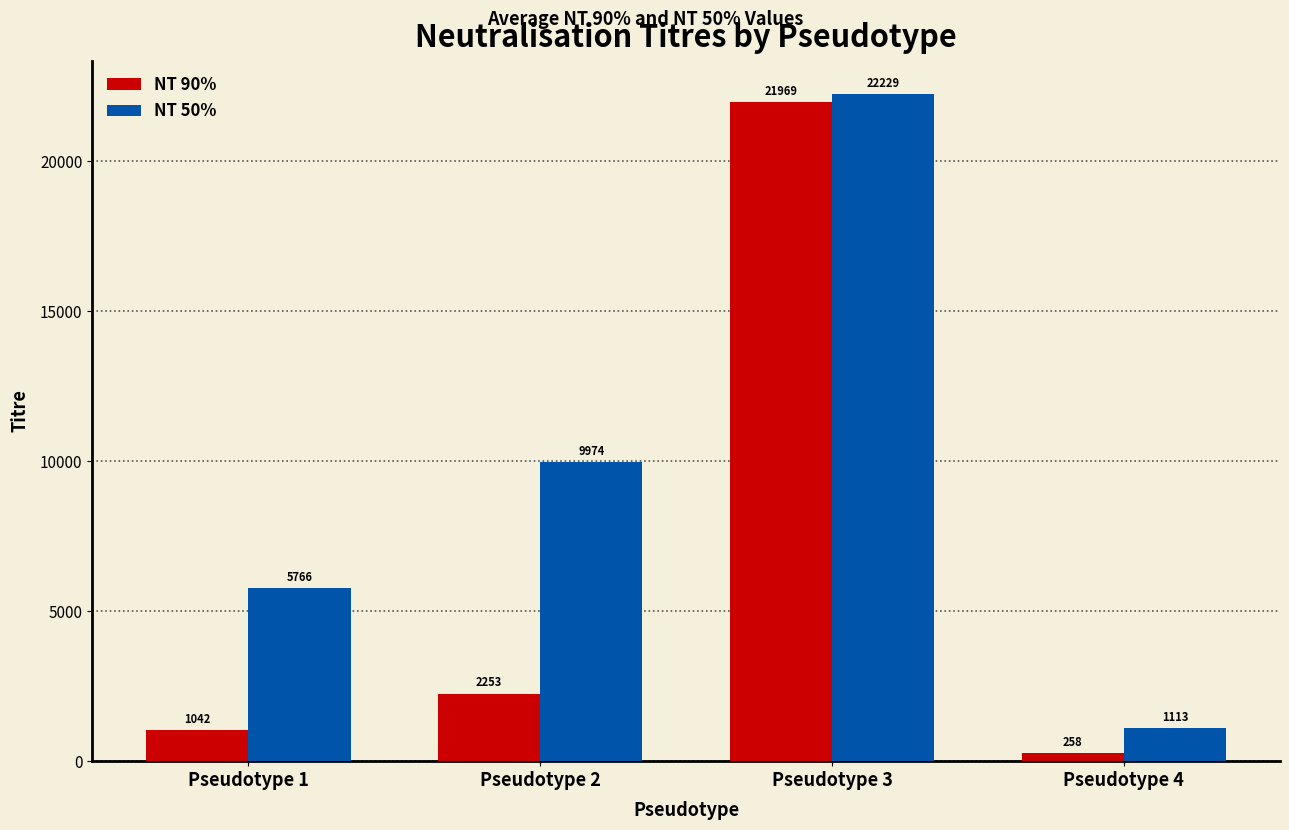

How many values in the NT 90% series exceed 2252?

2